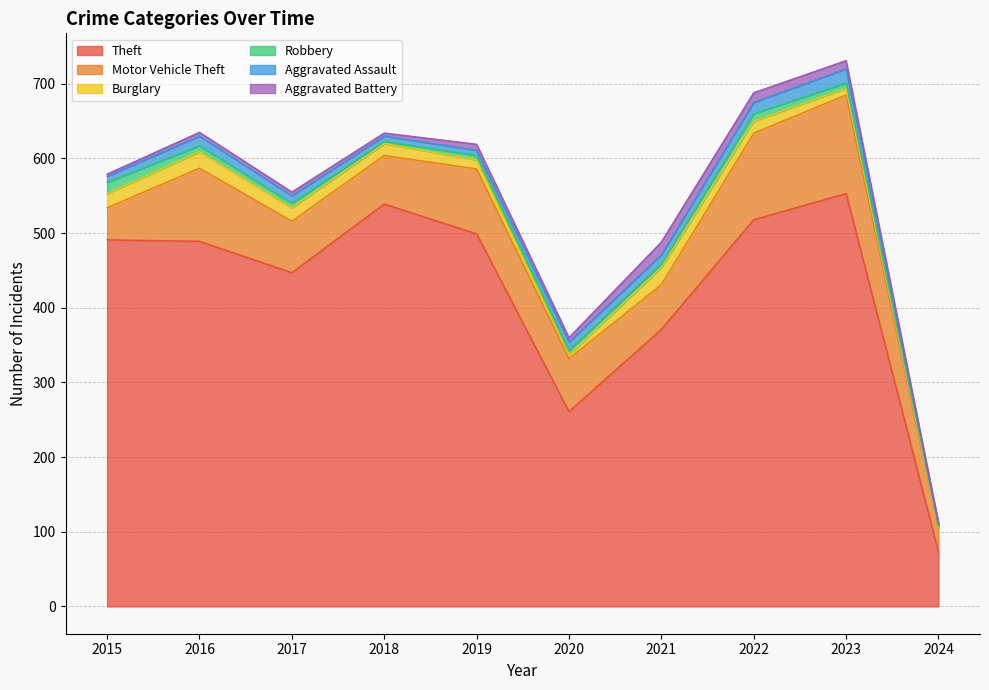

What is the total value across all series at 2024?

112